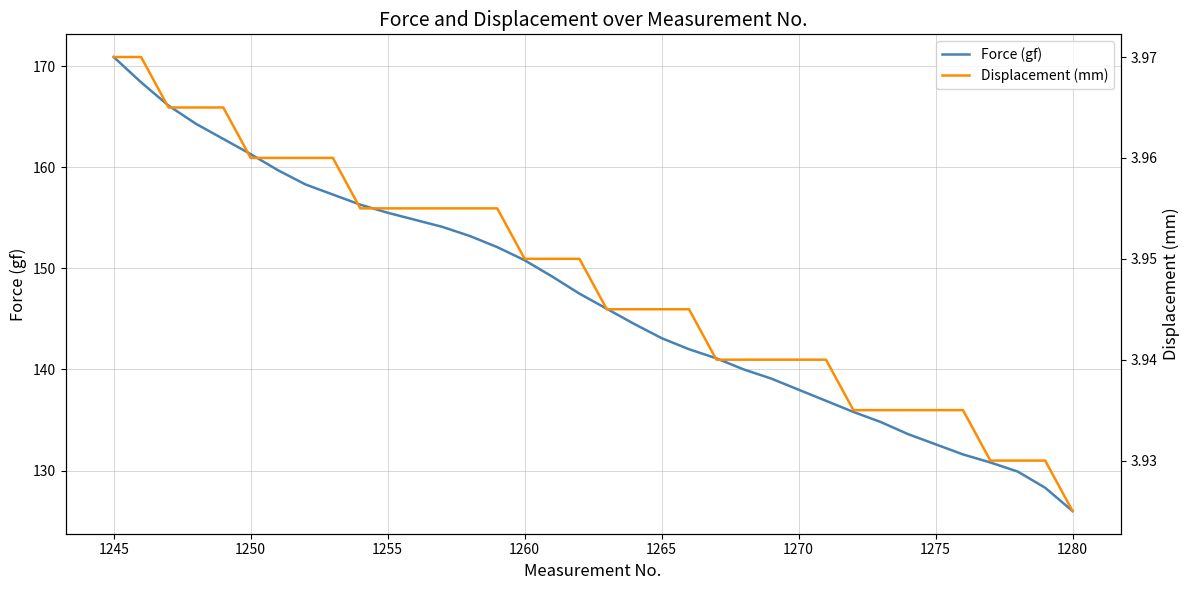

Does the chart display data point markers on the line(s)?

No